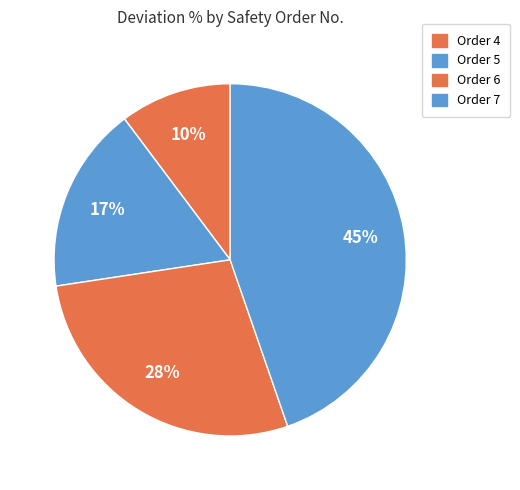

Count the number of slices in the pie.

4